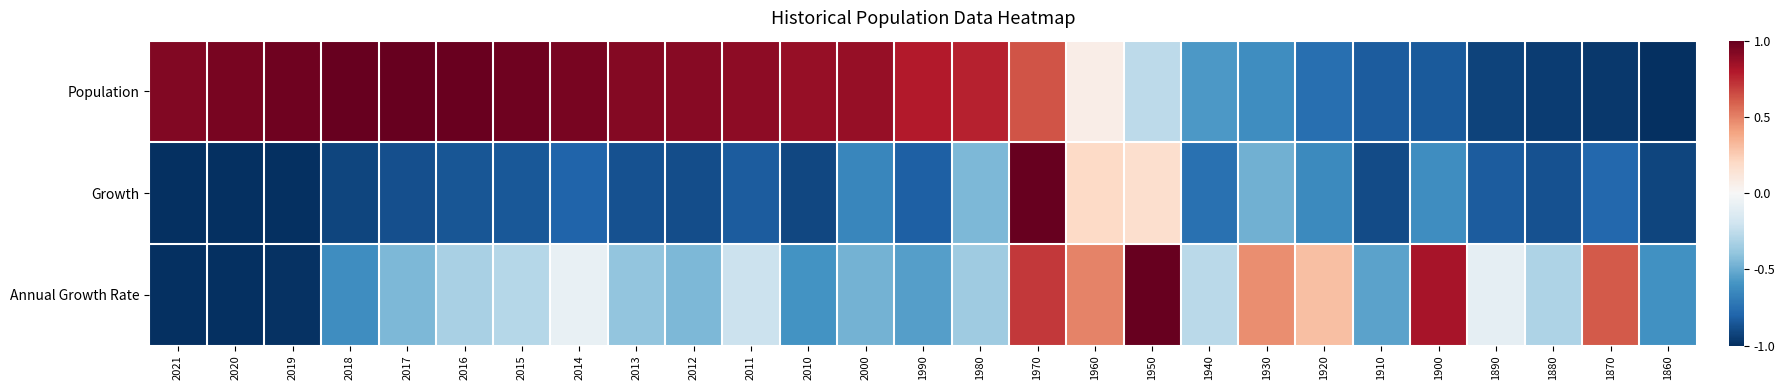

Rank the series by their average value, from lowest to highest.

Growth, Annual Growth Rate, Population